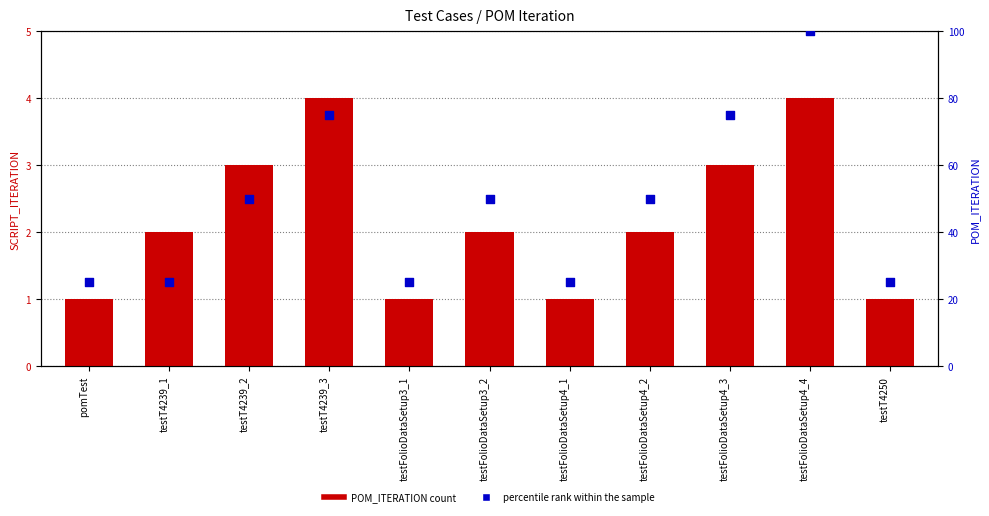

Is the value of percentile rank within the sample at testT4239_3 greater than the value of POM_ITERATION count at testFolioDataSetup3_2?

Yes